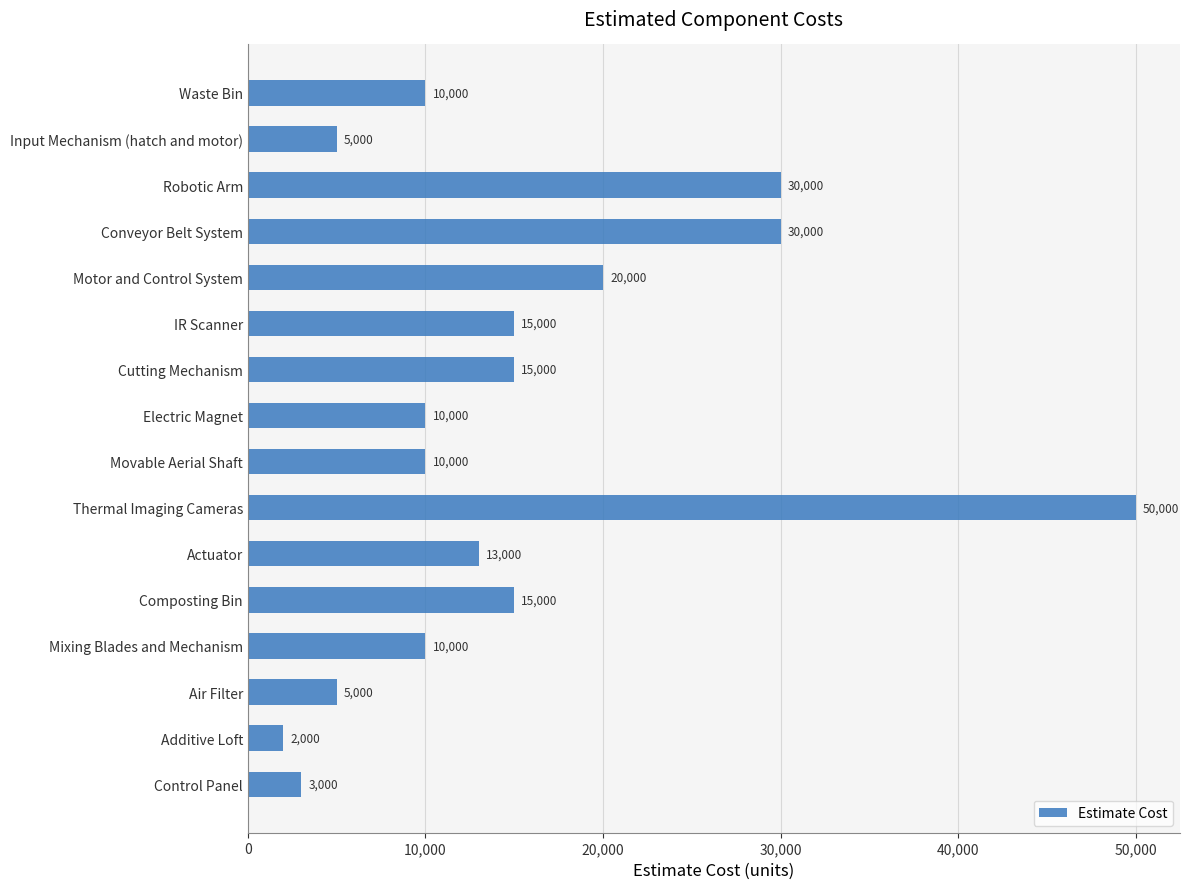

How many values are below 13000?

8